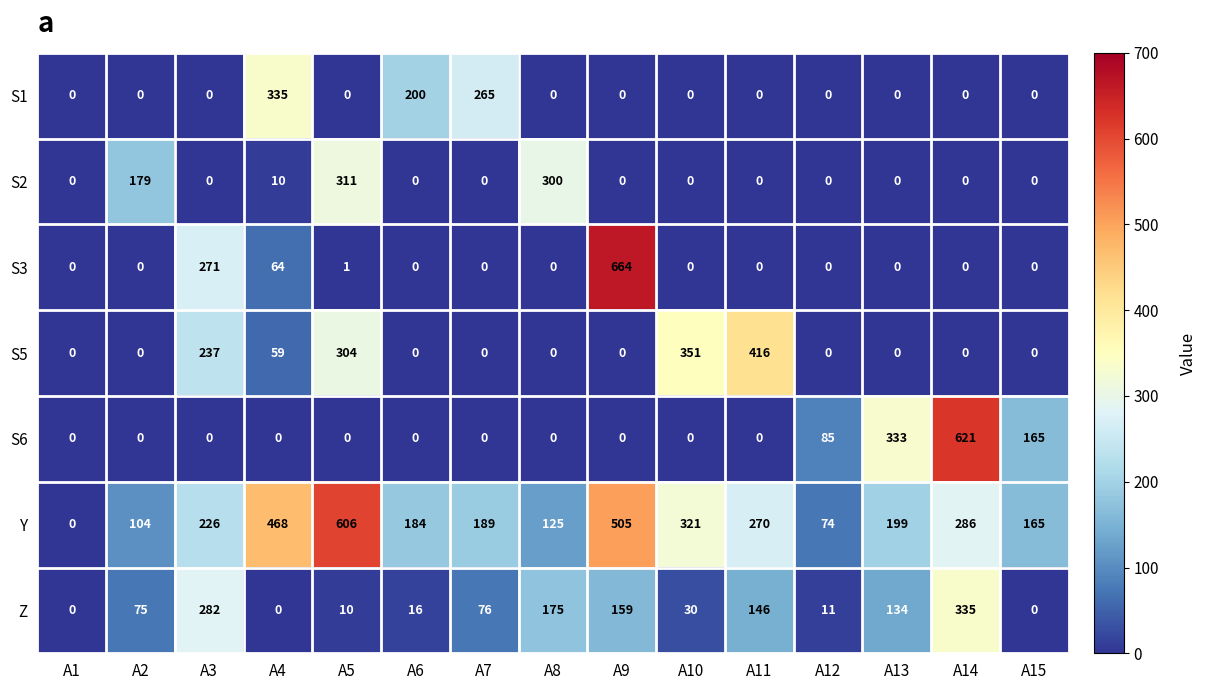

Which series has the widest spread of values?

S3